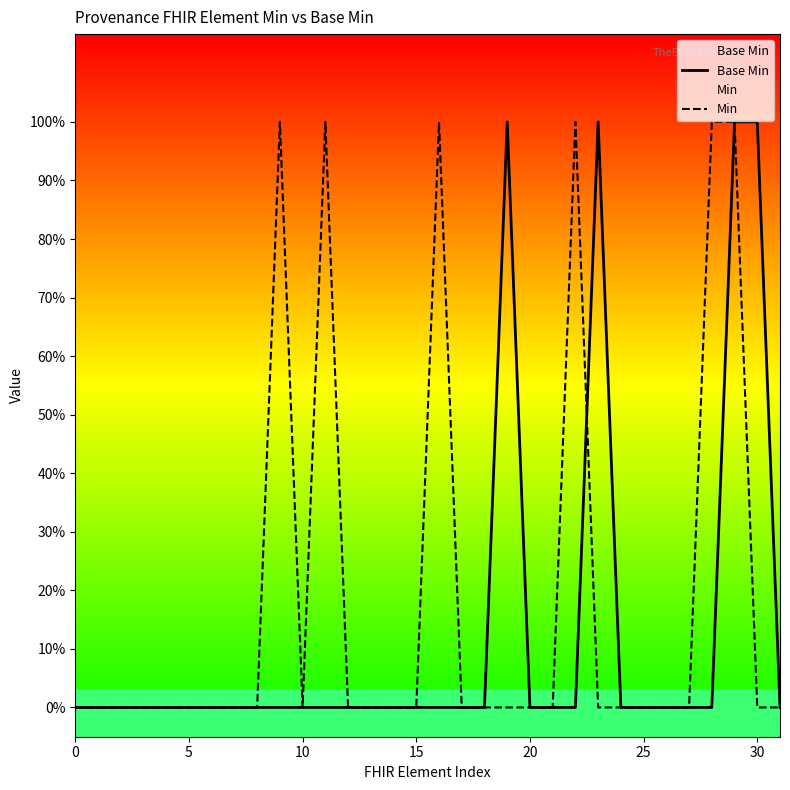

How many interior local peaks does the Min series have?

4